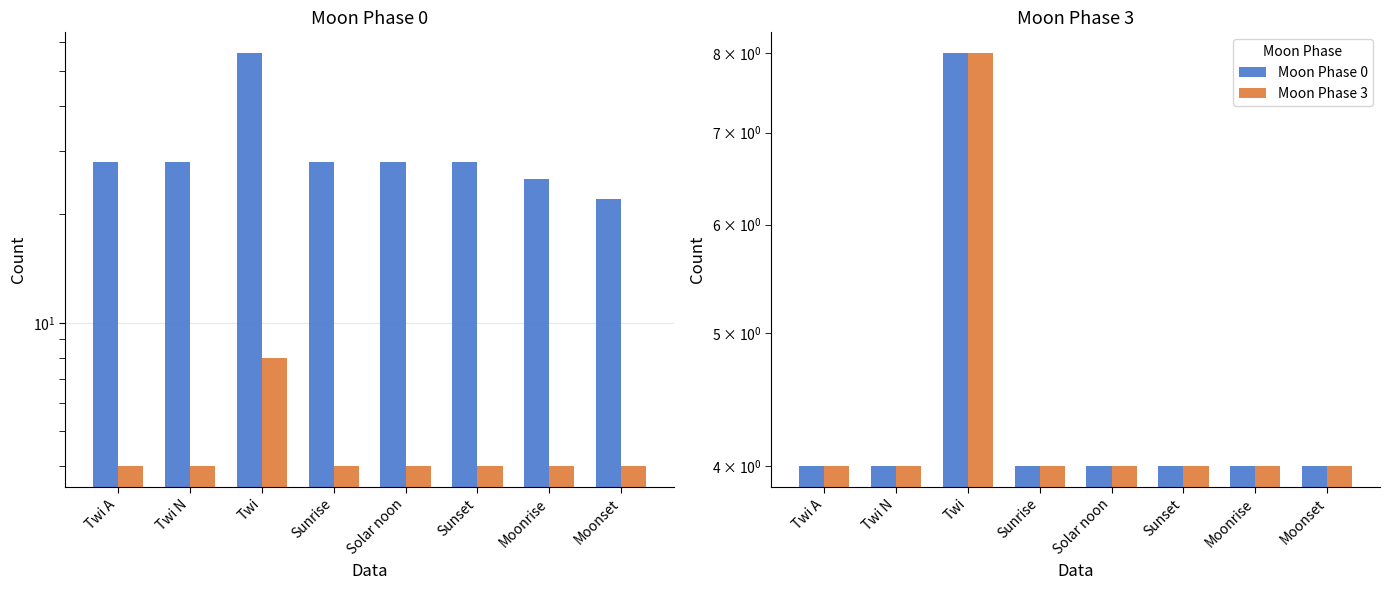

Is the value of Moon Phase 3 at Sunrise greater than the value of Moon Phase 0 at Moonrise?

No